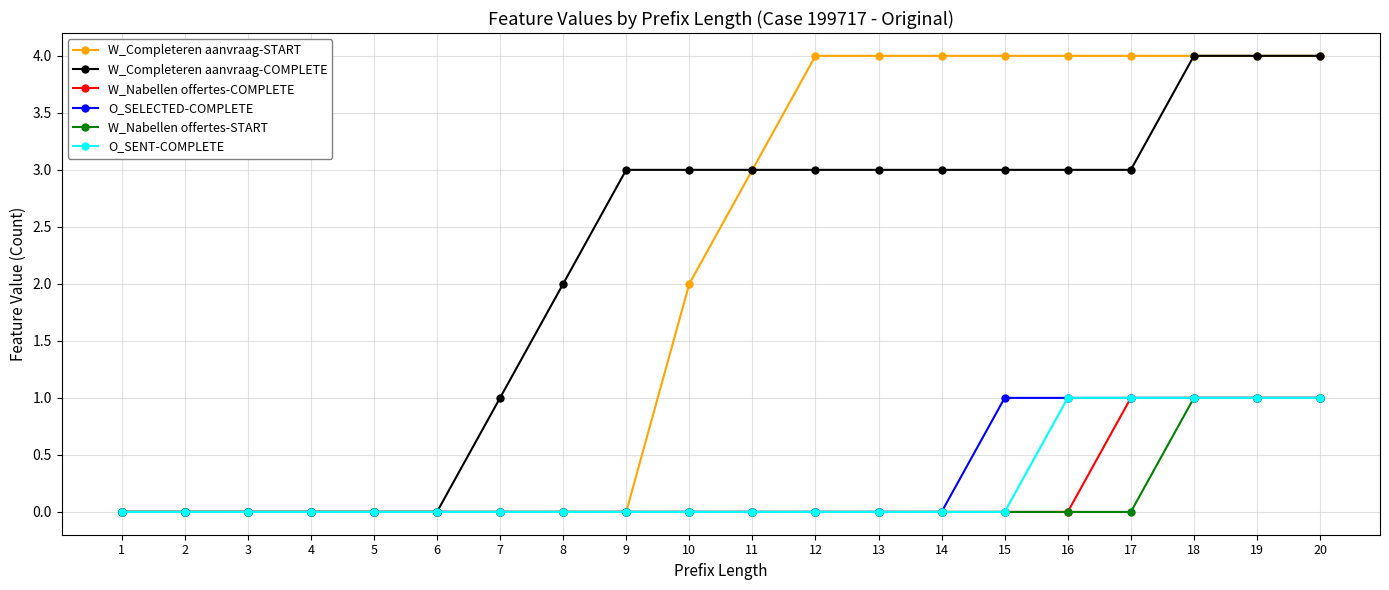

What are all the series names shown in the legend?

W_Completeren aanvraag-START, W_Completeren aanvraag-COMPLETE, W_Nabellen offertes-COMPLETE, O_SELECTED-COMPLETE, W_Nabellen offertes-START, O_SENT-COMPLETE